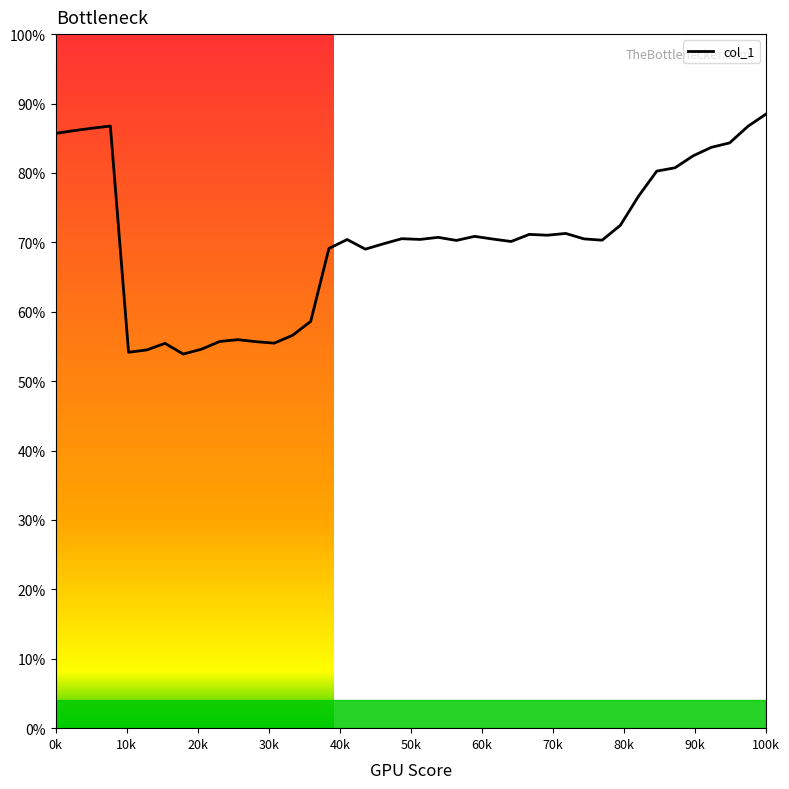

What is the smallest value displayed?

53.9